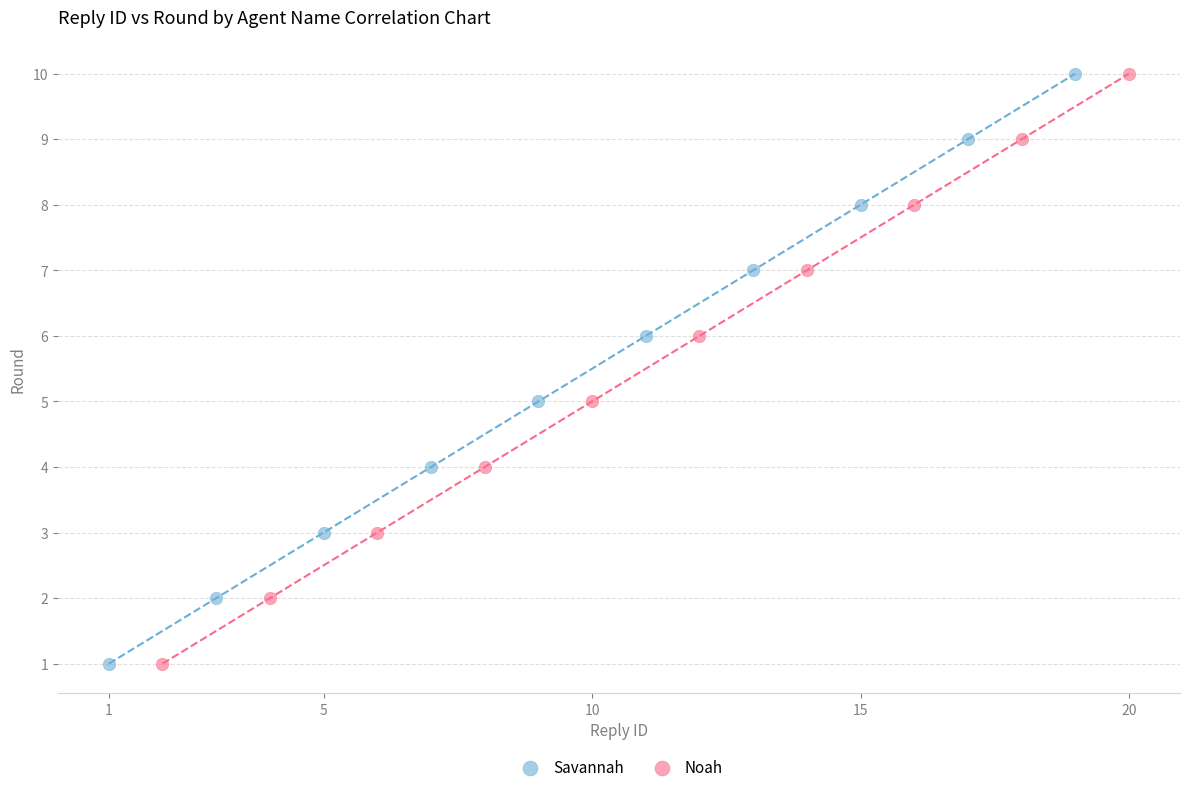

What are all the series names shown in the legend?

Savannah, Noah